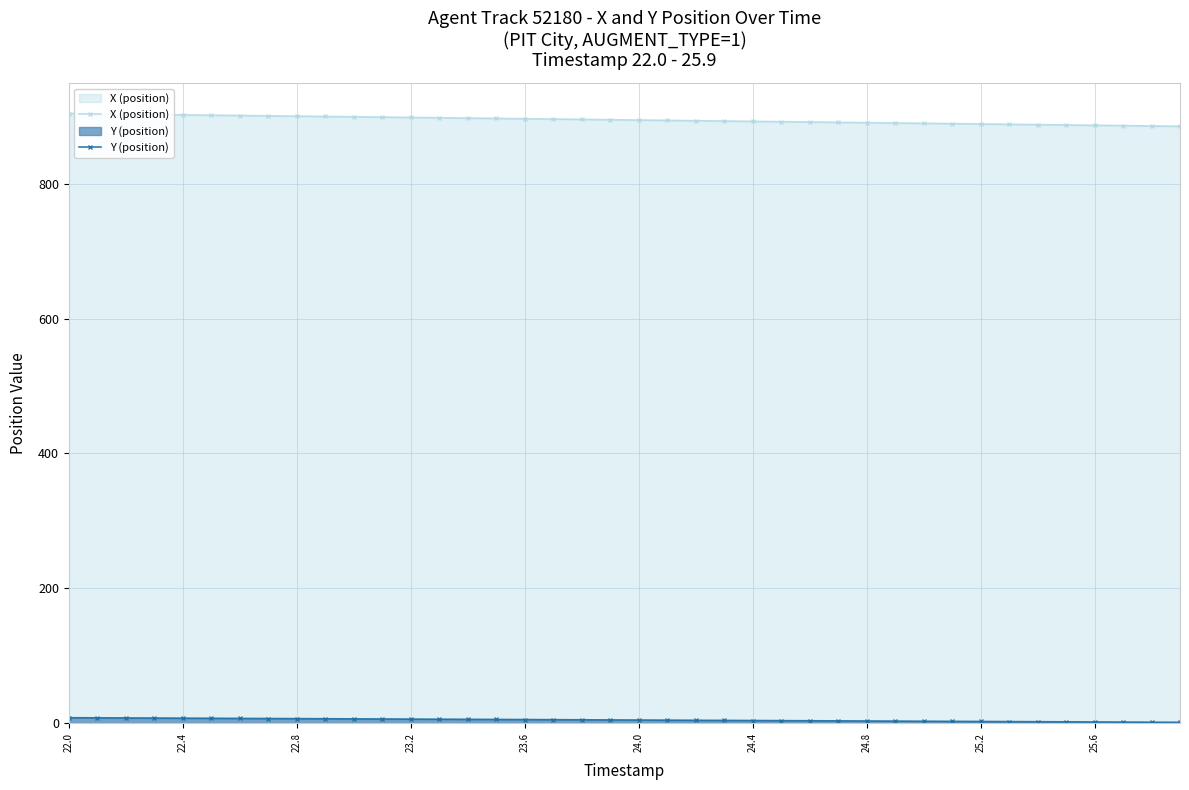

At how many categories does at least one series exceed 759?

40